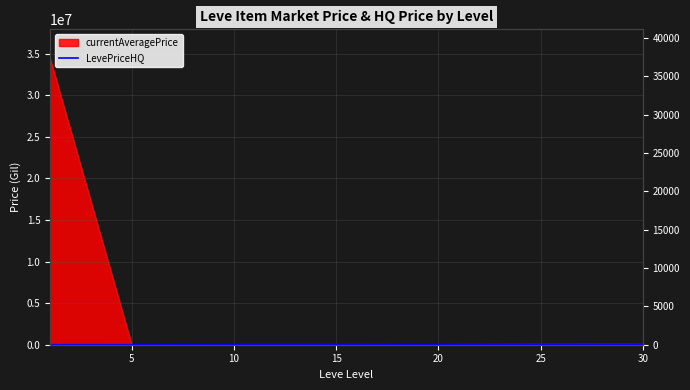

How many data points are above 16191?

4